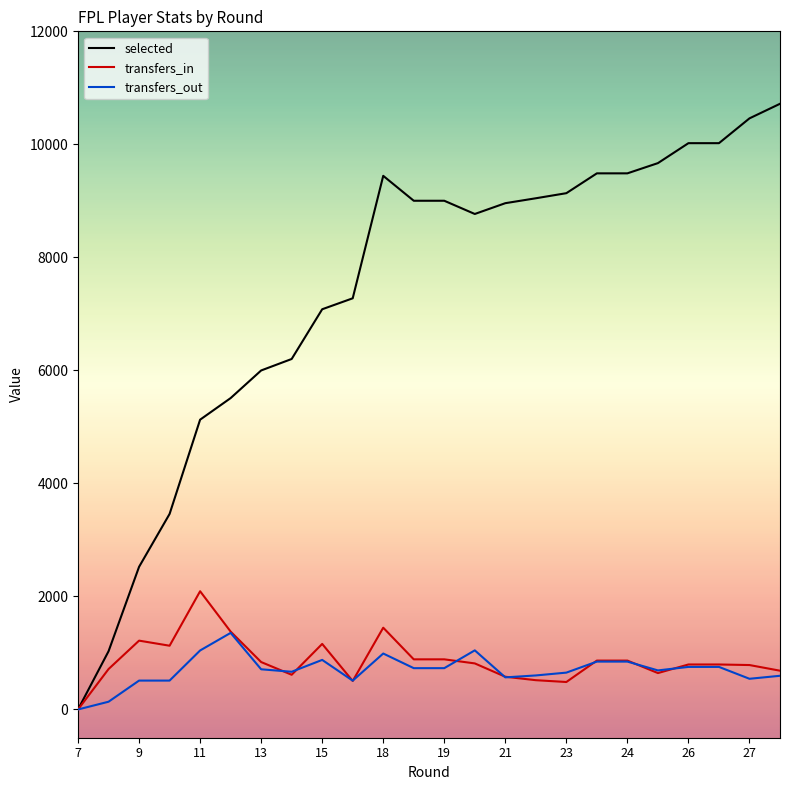

Rank the series by their maximum value, from lowest to highest.

transfers_out, transfers_in, selected